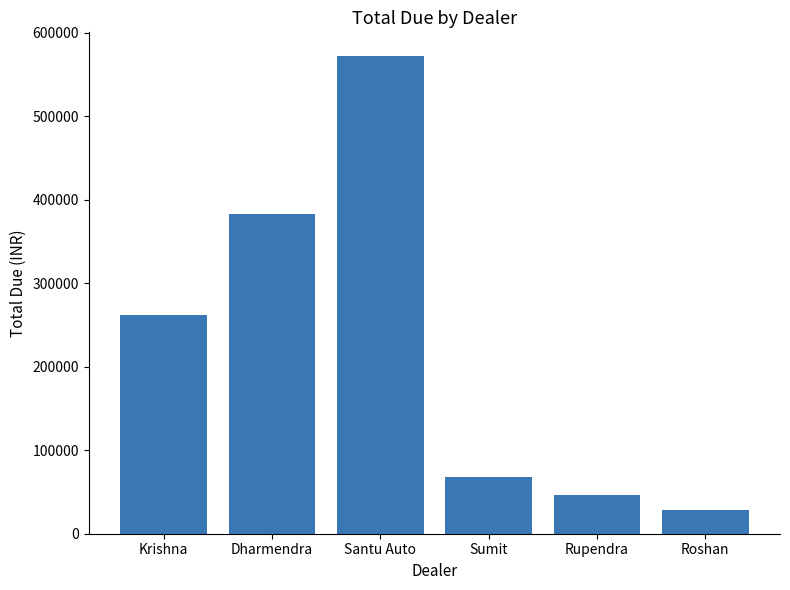

What is the label of the 6th bar from the left?

Roshan